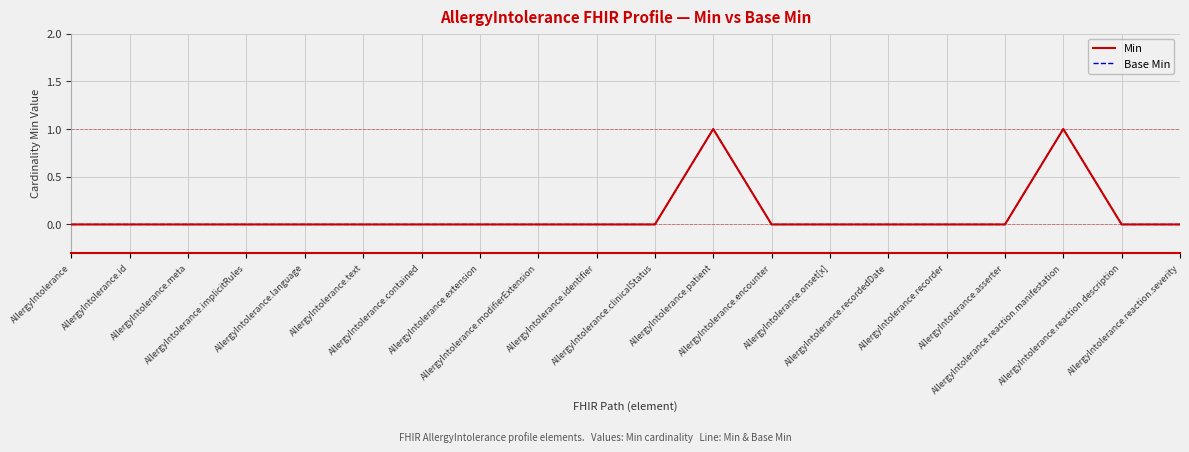

Does the chart display data point markers on the line(s)?

No